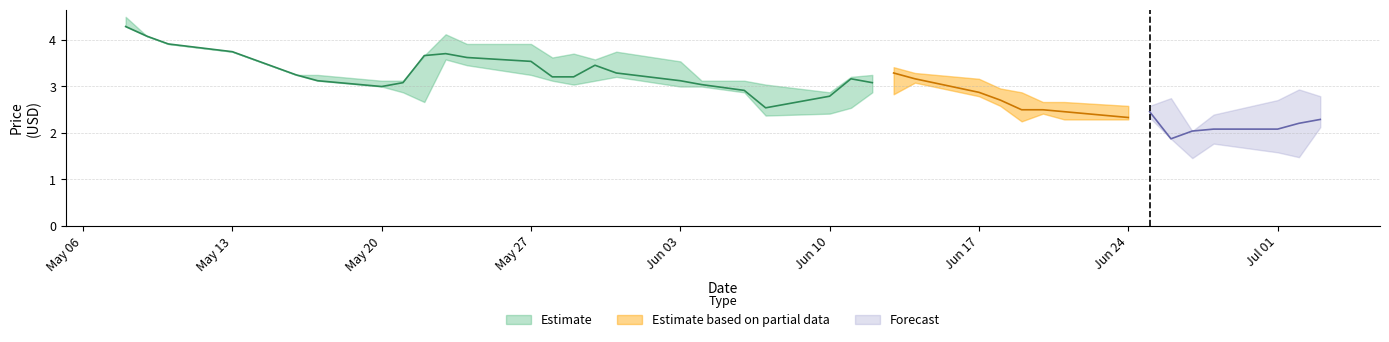

Which category has the highest value in the Low series?

2019-05-08